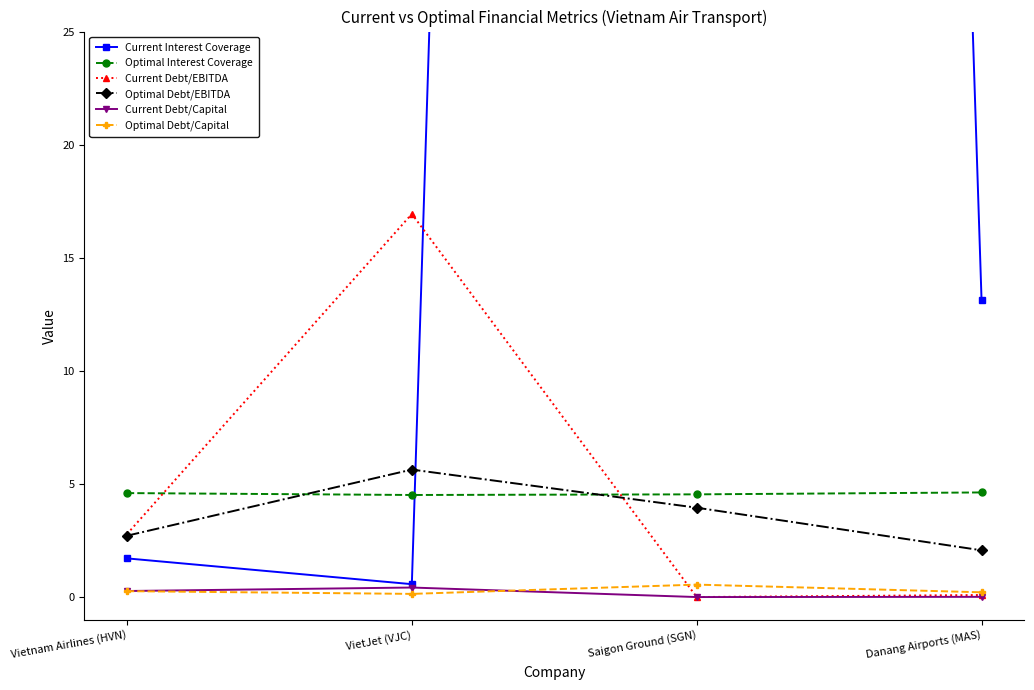

Is this an area chart (filled region under the line)?

No